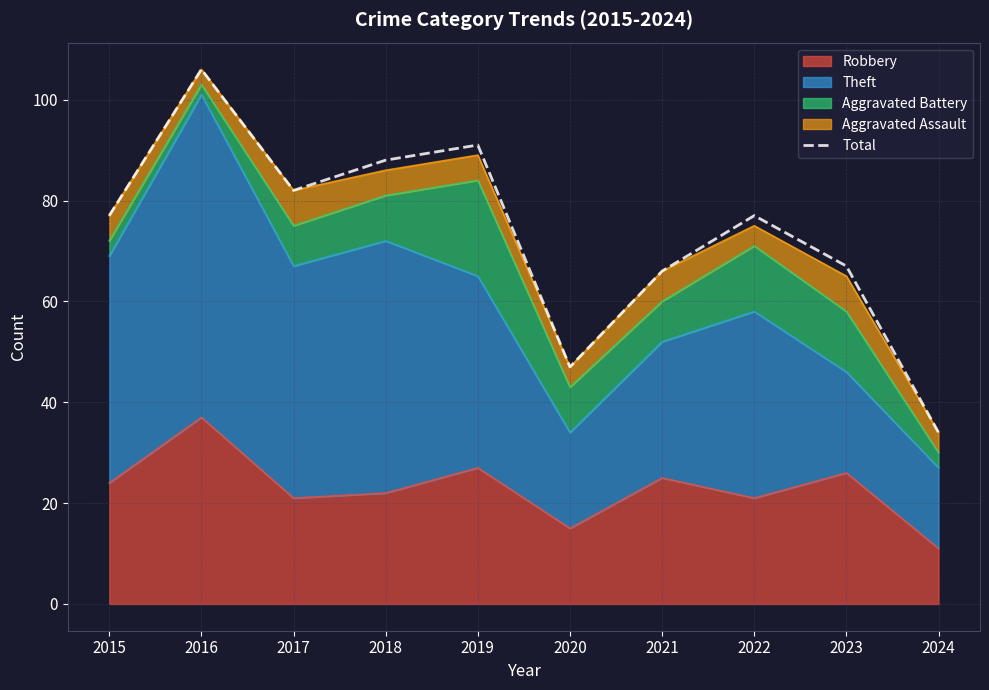

The chart shows a value of 106 at 2016. True or false?

True